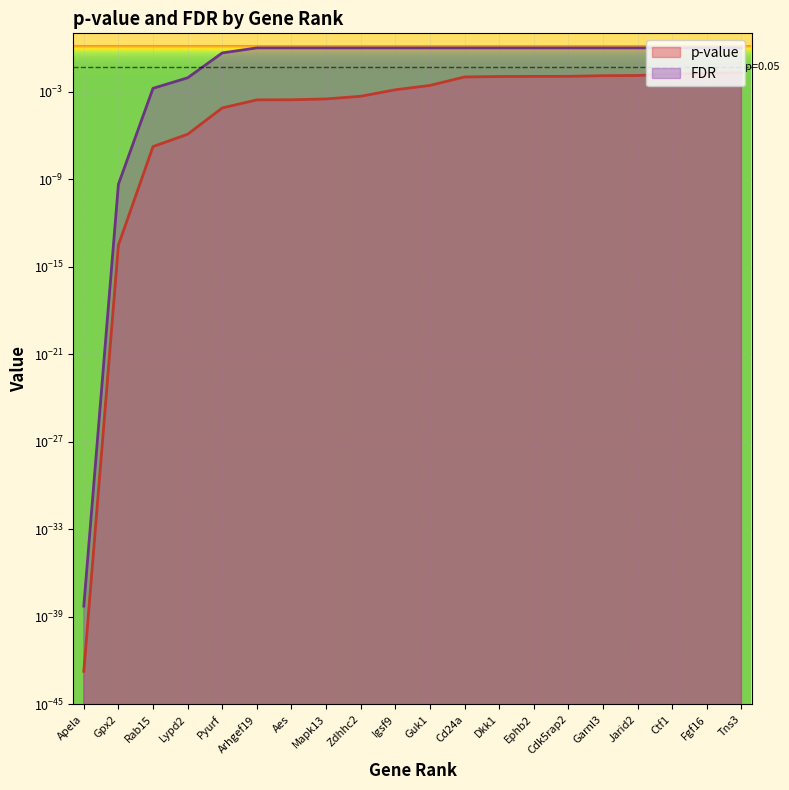

What is the average value of the FDR series?

0.8